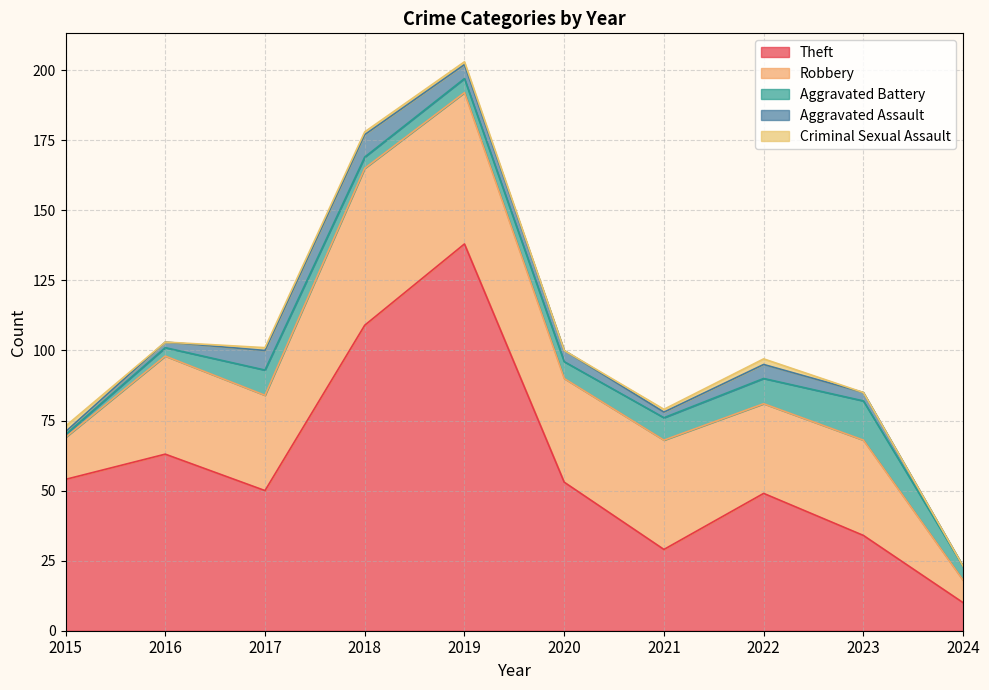

What is the highest value of the Aggravated Assault series?

8